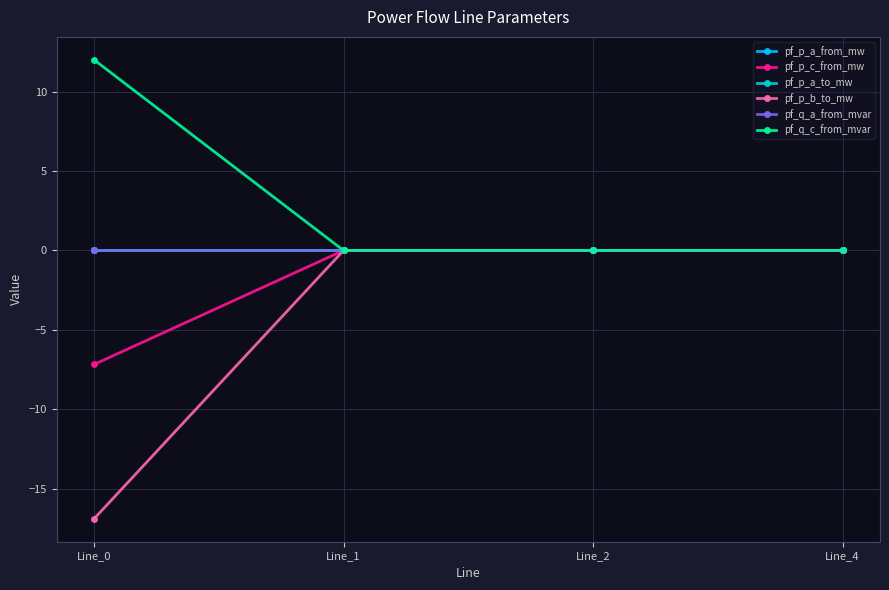

Does the chart have visible grid lines?

Yes